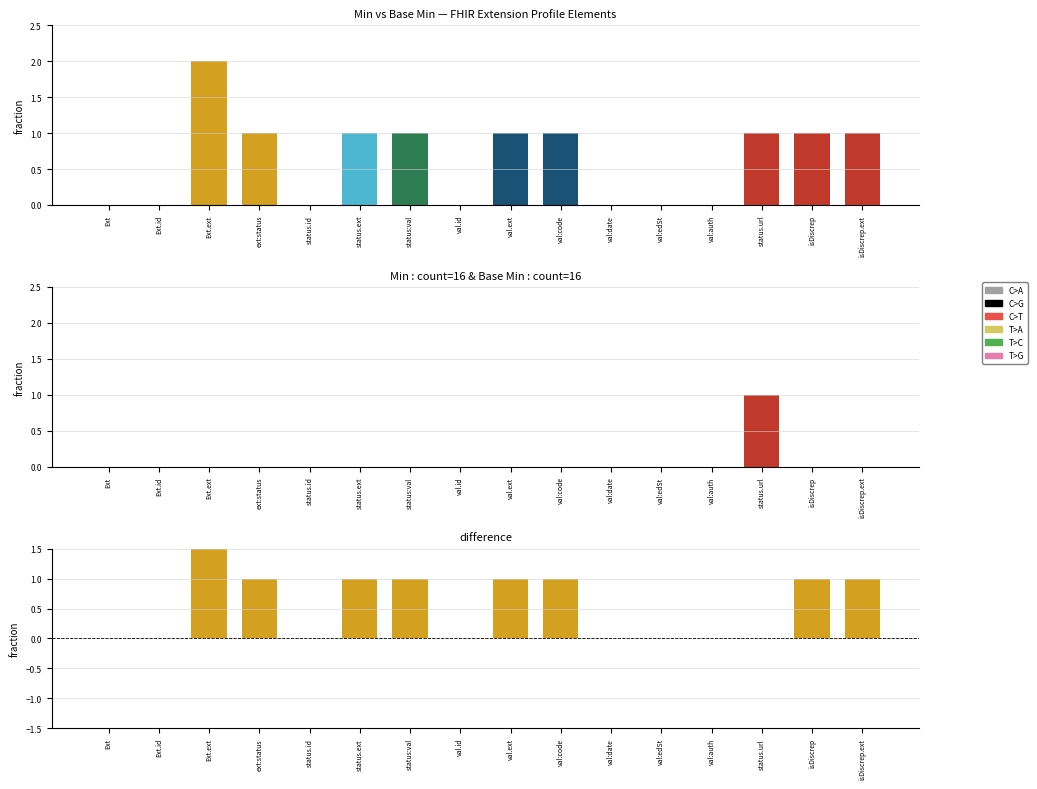

True or false: Base Min has a value of 0 at isDiscrep.ext.

True